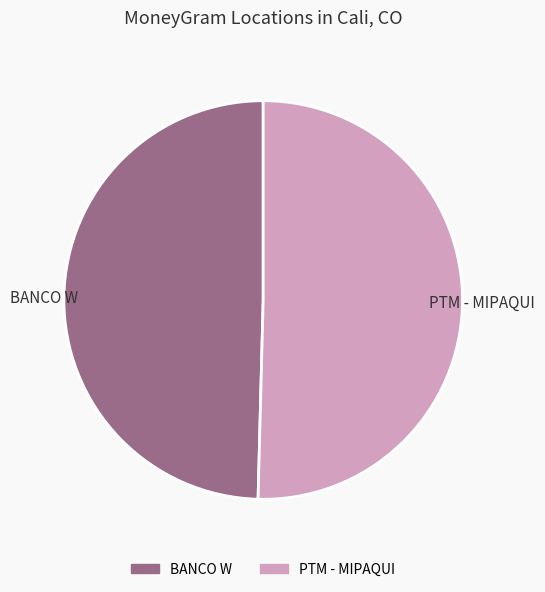

How many slices are in this pie chart?

2